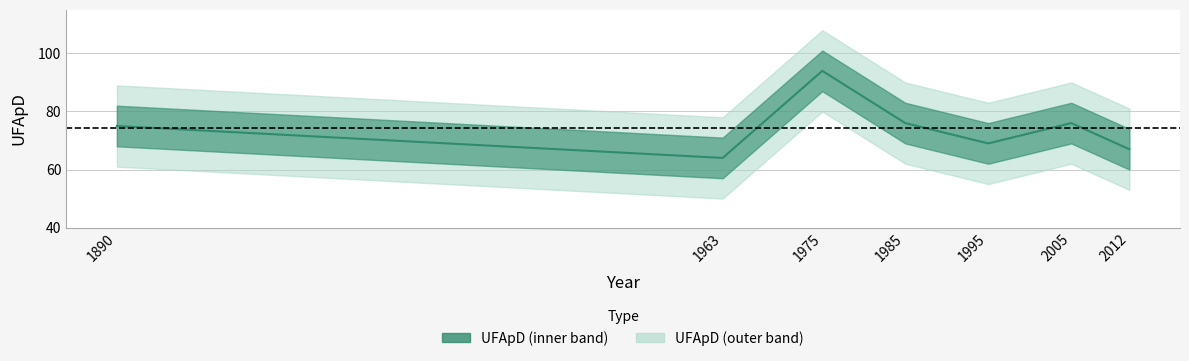

What is the value of the 7th point from the left?

67